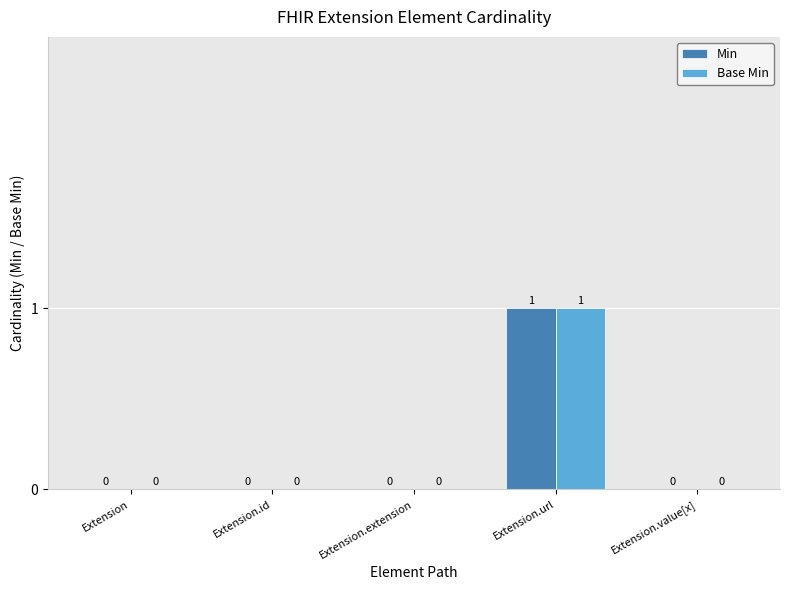

The Min series shows 0 at Extension.extension. True or false?

True